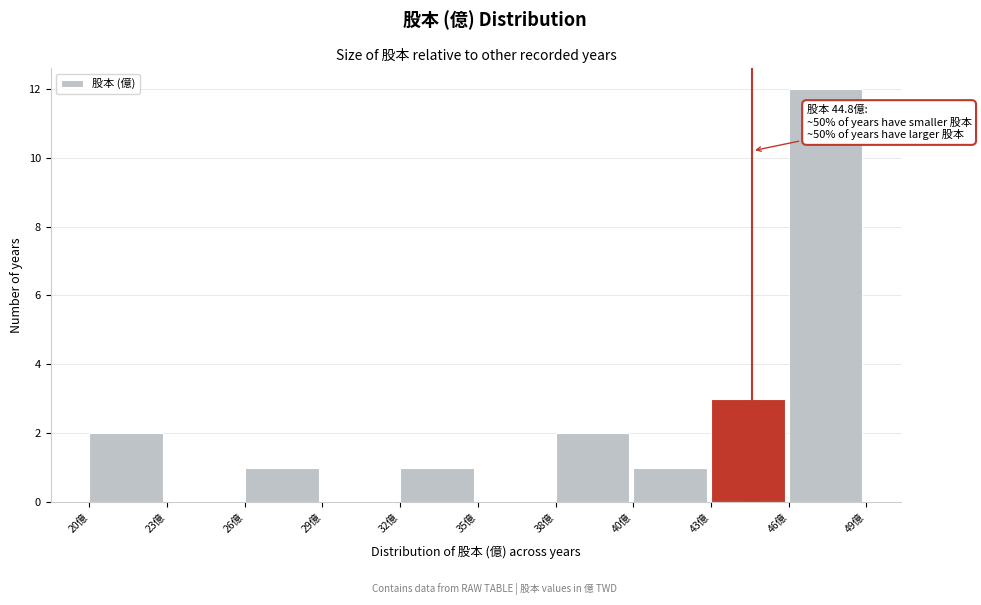

Reading left to right, list all the values displayed in this chart.

20億=2	23億=0	26億=1	29億=0	32億=1	35億=0	38億=2	40億=1	43億=3	46億=12